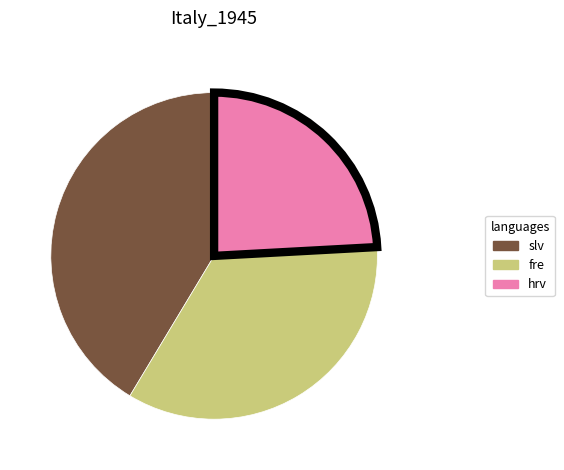

Is there a majority slice in this chart?

No